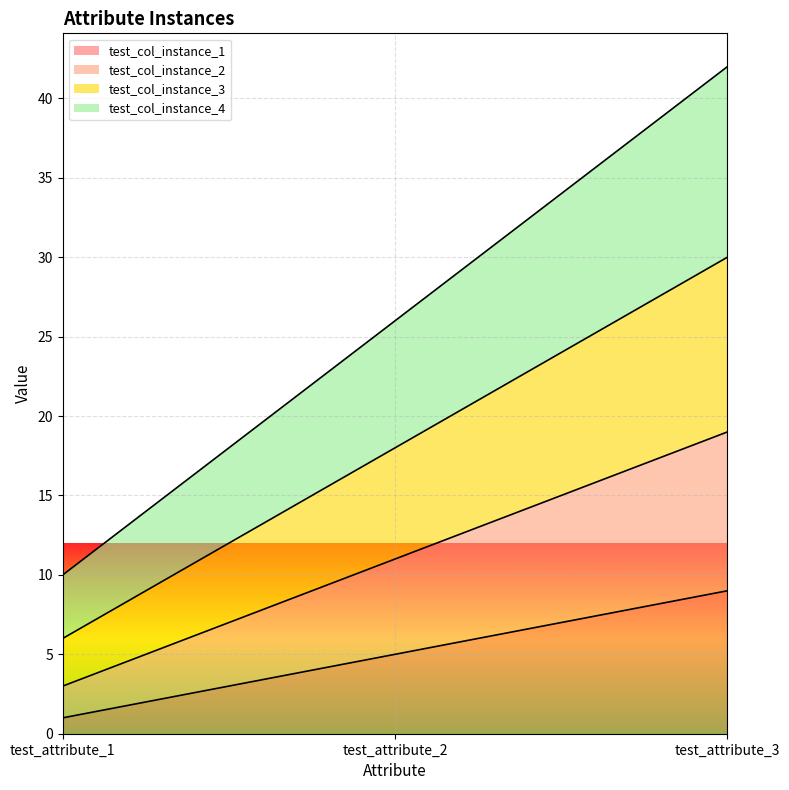

Which has a higher value, test_attribute_3 or test_attribute_2?

test_attribute_3